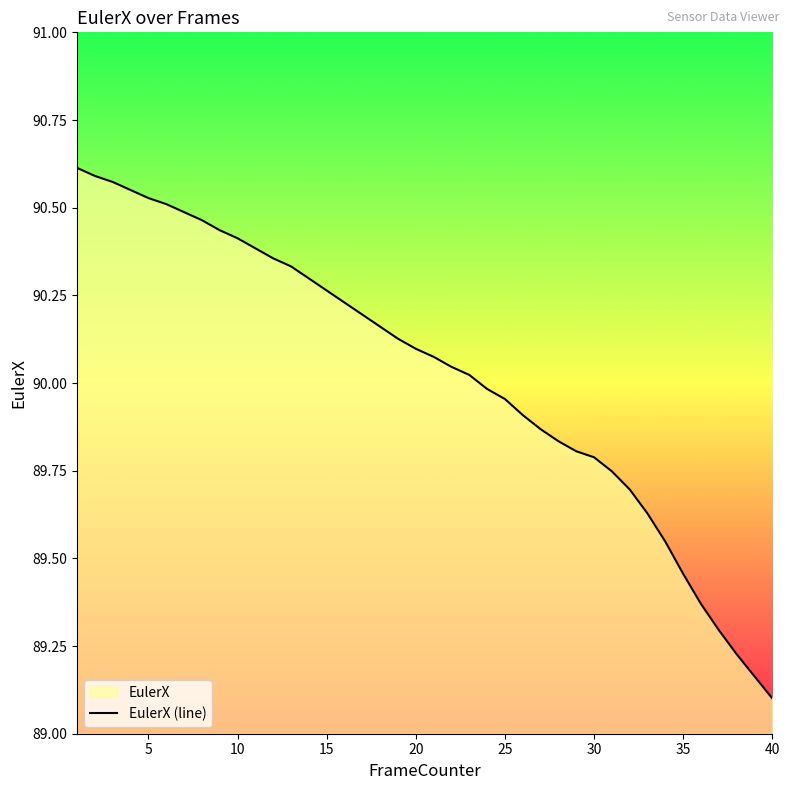

What is the minimum value shown in the chart?

89.1